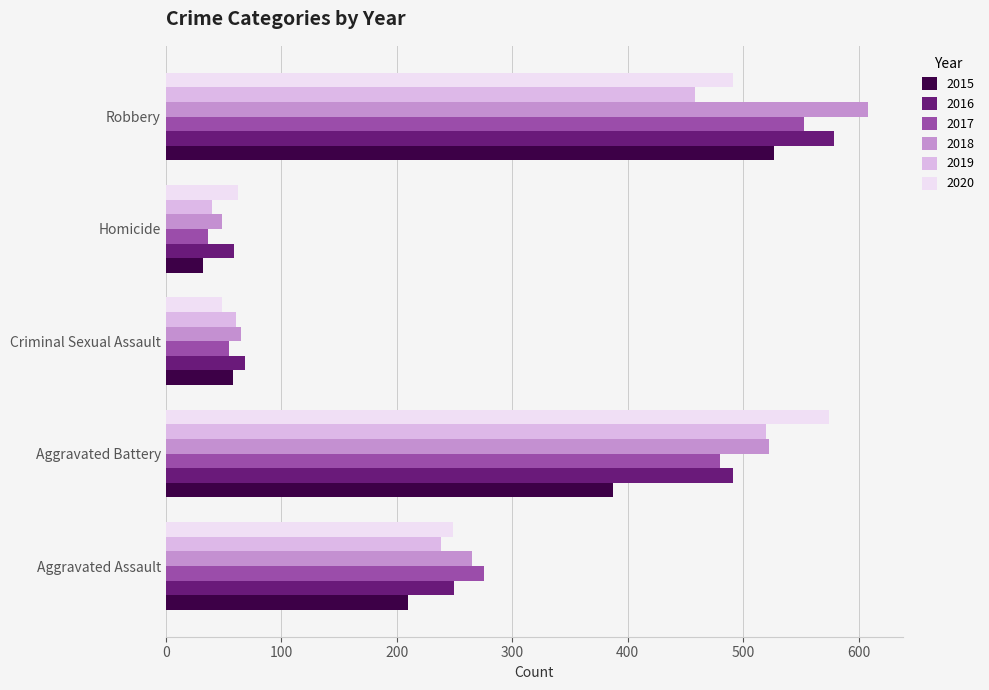

Where is 2017 nearest to the value 295?

Aggravated Assault